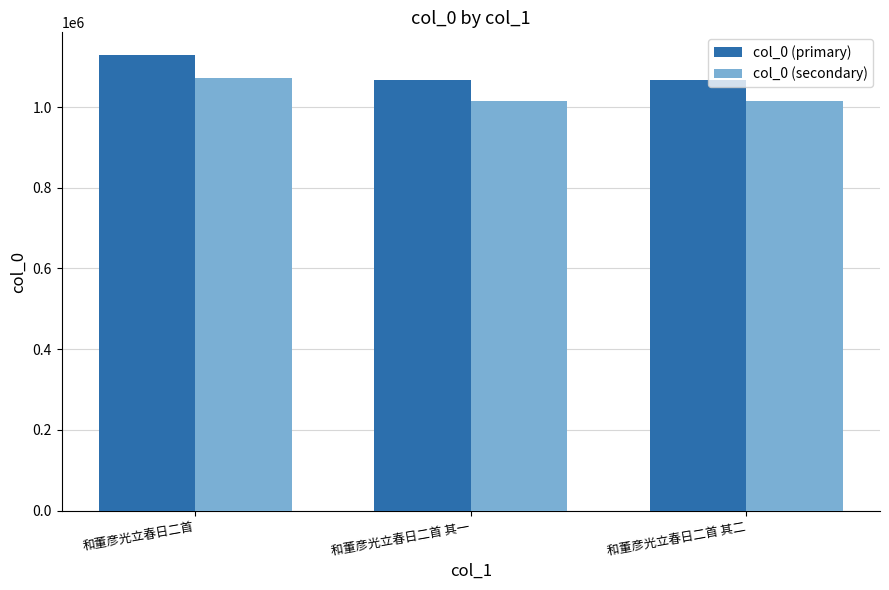

What is the sum of all col_0 (secondary) values?

3100687.9